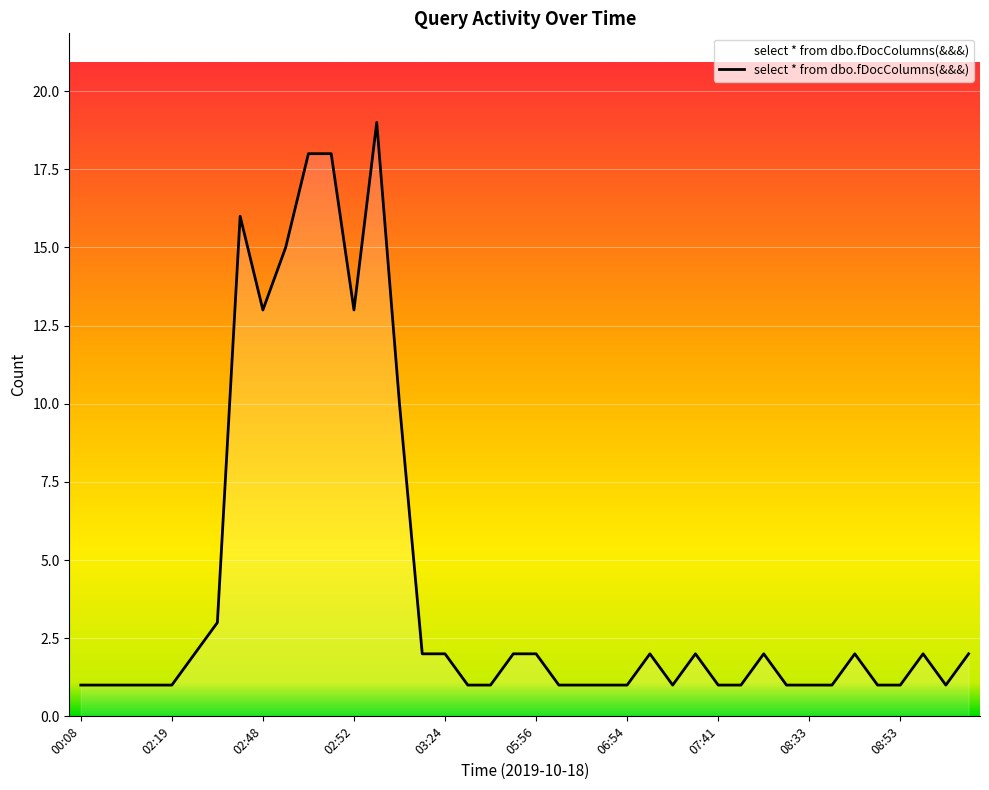

What is the greatest value displayed?

19